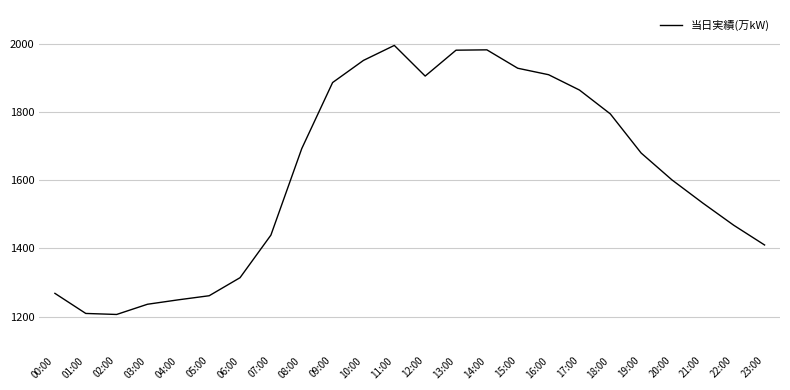

How many interior local valleys (lower than both neighbors) does the data have?

2